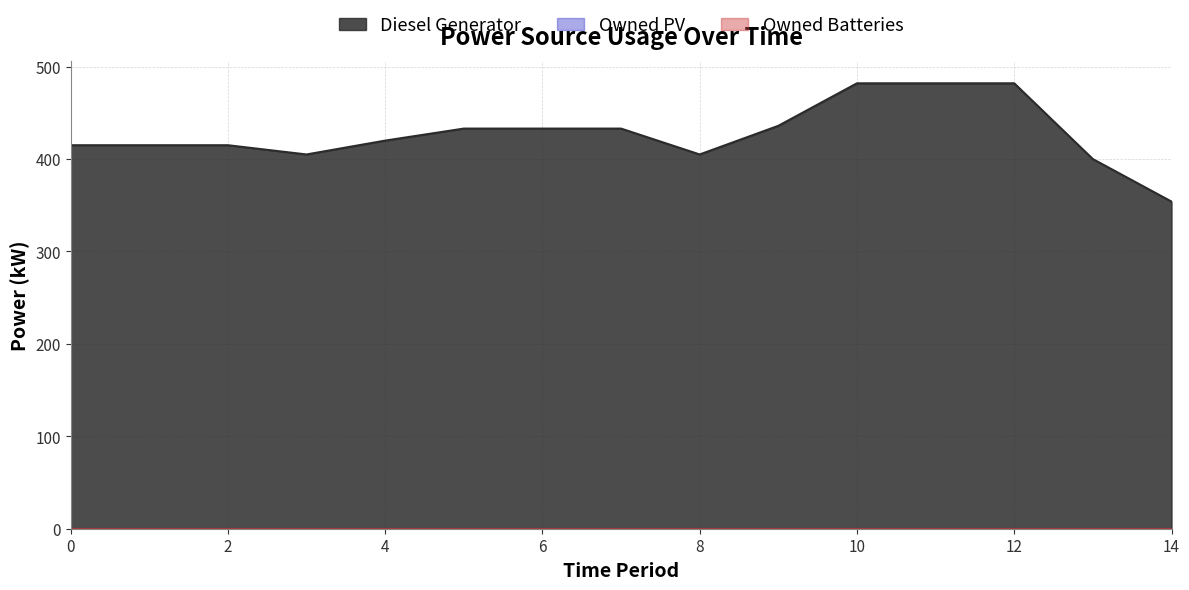

True or false: Diesel Generator has more than 0 interior local peaks.

False